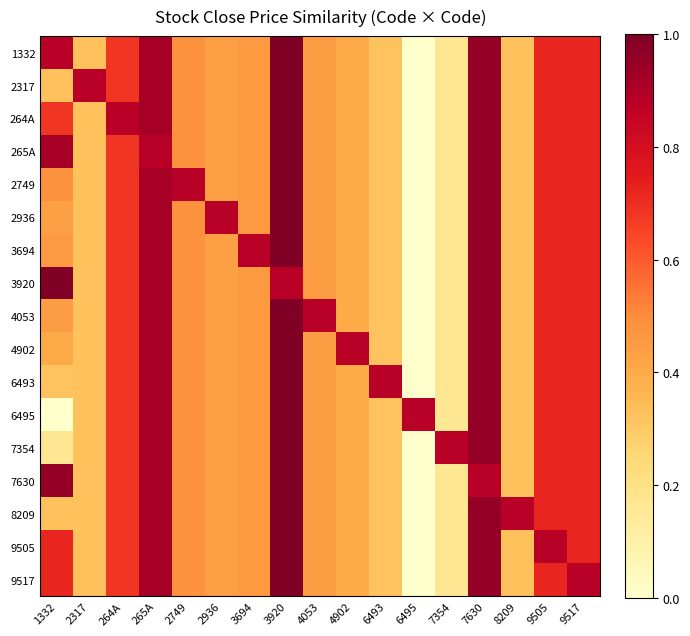

Reading left to right, what are all the values shown in this chart?

1332: 1332=877.8	2317=396.0	264A=706.0	265A=911.0	2749=533.0	2936=491.0	3694=510.0	3920=982.0	4053=499.0	4902=461.9	6493=390.0	6495=113.0	7354=254.0	7630=944.0	8209=395.0	9505=738.0	9517=740.0
2317: 1332=396.0	2317=877.8	264A=706.0	265A=911.0	2749=533.0	2936=491.0	3694=510.0	3920=982.0	4053=499.0	4902=461.9	6493=390.0	6495=113.0	7354=254.0	7630=944.0	8209=395.0	9505=738.0	9517=740.0
264A: 1332=706.0	2317=396.0	264A=877.8	265A=911.0	2749=533.0	2936=491.0	3694=510.0	3920=982.0	4053=499.0	4902=461.9	6493=390.0	6495=113.0	7354=254.0	7630=944.0	8209=395.0	9505=738.0	9517=740.0
265A: 1332=911.0	2317=396.0	264A=706.0	265A=877.8	2749=533.0	2936=491.0	3694=510.0	3920=982.0	4053=499.0	4902=461.9	6493=390.0	6495=113.0	7354=254.0	7630=944.0	8209=395.0	9505=738.0	9517=740.0
2749: 1332=533.0	2317=396.0	264A=706.0	265A=911.0	2749=877.8	2936=491.0	3694=510.0	3920=982.0	4053=499.0	4902=461.9	6493=390.0	6495=113.0	7354=254.0	7630=944.0	8209=395.0	9505=738.0	9517=740.0
2936: 1332=491.0	2317=396.0	264A=706.0	265A=911.0	2749=533.0	2936=877.8	3694=510.0	3920=982.0	4053=499.0	4902=461.9	6493=390.0	6495=113.0	7354=254.0	7630=944.0	8209=395.0	9505=738.0	9517=740.0
3694: 1332=510.0	2317=396.0	264A=706.0	265A=911.0	2749=533.0	2936=491.0	3694=877.8	3920=982.0	4053=499.0	4902=461.9	6493=390.0	6495=113.0	7354=254.0	7630=944.0	8209=395.0	9505=738.0	9517=740.0
3920: 1332=982.0	2317=396.0	264A=706.0	265A=911.0	2749=533.0	2936=491.0	3694=510.0	3920=877.8	4053=499.0	4902=461.9	6493=390.0	6495=113.0	7354=254.0	7630=944.0	8209=395.0	9505=738.0	9517=740.0
4053: 1332=499.0	2317=396.0	264A=706.0	265A=911.0	2749=533.0	2936=491.0	3694=510.0	3920=982.0	4053=877.8	4902=461.9	6493=390.0	6495=113.0	7354=254.0	7630=944.0	8209=395.0	9505=738.0	9517=740.0
4902: 1332=461.9	2317=396.0	264A=706.0	265A=911.0	2749=533.0	2936=491.0	3694=510.0	3920=982.0	4053=499.0	4902=877.8	6493=390.0	6495=113.0	7354=254.0	7630=944.0	8209=395.0	9505=738.0	9517=740.0
6493: 1332=390.0	2317=396.0	264A=706.0	265A=911.0	2749=533.0	2936=491.0	3694=510.0	3920=982.0	4053=499.0	4902=461.9	6493=877.8	6495=113.0	7354=254.0	7630=944.0	8209=395.0	9505=738.0	9517=740.0
6495: 1332=113.0	2317=396.0	264A=706.0	265A=911.0	2749=533.0	2936=491.0	3694=510.0	3920=982.0	4053=499.0	4902=461.9	6493=390.0	6495=877.8	7354=254.0	7630=944.0	8209=395.0	9505=738.0	9517=740.0
7354: 1332=254.0	2317=396.0	264A=706.0	265A=911.0	2749=533.0	2936=491.0	3694=510.0	3920=982.0	4053=499.0	4902=461.9	6493=390.0	6495=113.0	7354=877.8	7630=944.0	8209=395.0	9505=738.0	9517=740.0
7630: 1332=944.0	2317=396.0	264A=706.0	265A=911.0	2749=533.0	2936=491.0	3694=510.0	3920=982.0	4053=499.0	4902=461.9	6493=390.0	6495=113.0	7354=254.0	7630=877.8	8209=395.0	9505=738.0	9517=740.0
8209: 1332=395.0	2317=396.0	264A=706.0	265A=911.0	2749=533.0	2936=491.0	3694=510.0	3920=982.0	4053=499.0	4902=461.9	6493=390.0	6495=113.0	7354=254.0	7630=944.0	8209=877.8	9505=738.0	9517=740.0
9505: 1332=738.0	2317=396.0	264A=706.0	265A=911.0	2749=533.0	2936=491.0	3694=510.0	3920=982.0	4053=499.0	4902=461.9	6493=390.0	6495=113.0	7354=254.0	7630=944.0	8209=395.0	9505=877.8	9517=740.0
9517: 1332=740.0	2317=396.0	264A=706.0	265A=911.0	2749=533.0	2936=491.0	3694=510.0	3920=982.0	4053=499.0	4902=461.9	6493=390.0	6495=113.0	7354=254.0	7630=944.0	8209=395.0	9505=738.0	9517=877.8